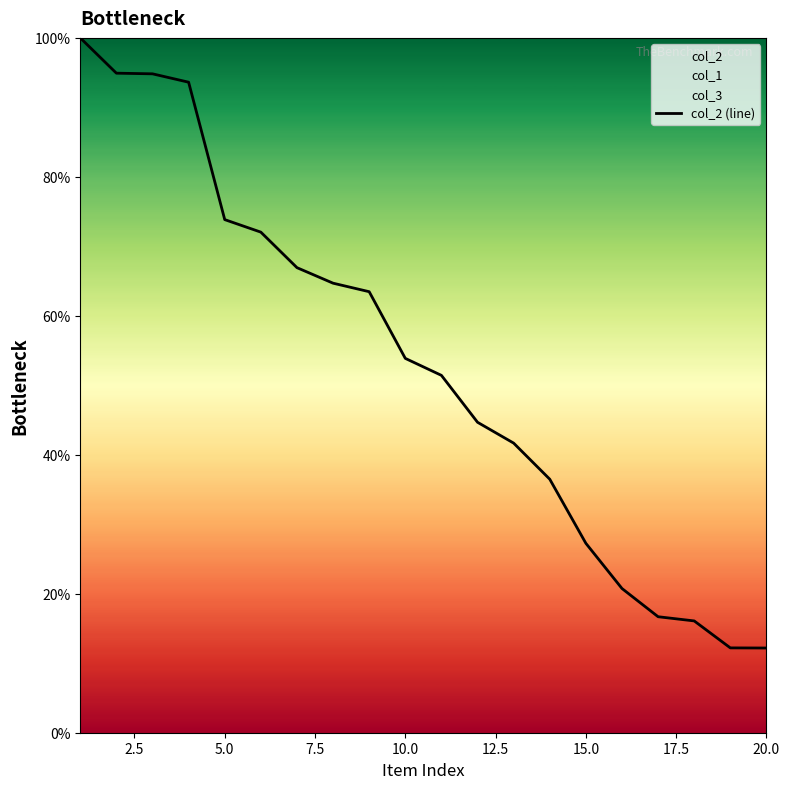

What is the minimum value for col_2 (line)?

12.2